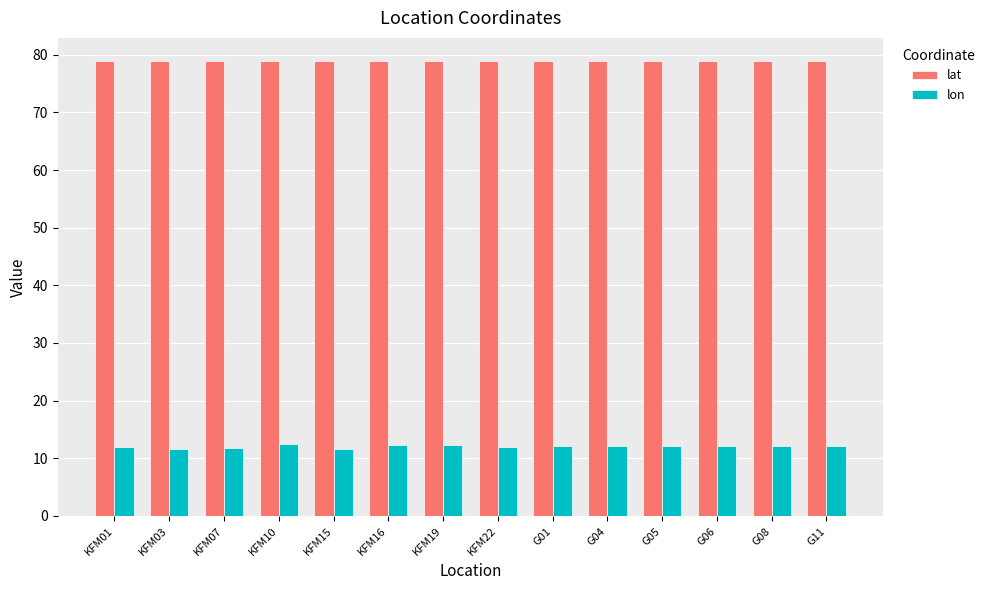

What are all the series names shown in the legend?

lat, lon